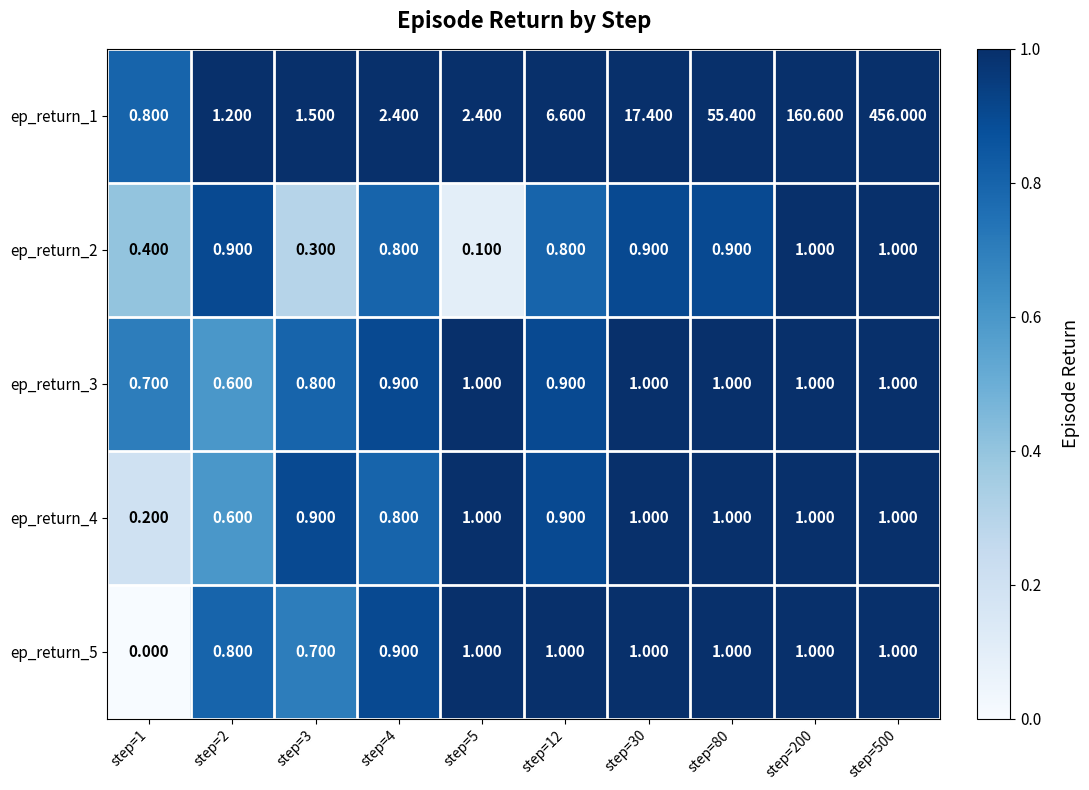

Is the value of ep_return_1 at step=80 greater than the value of ep_return_2 at step=80?

Yes